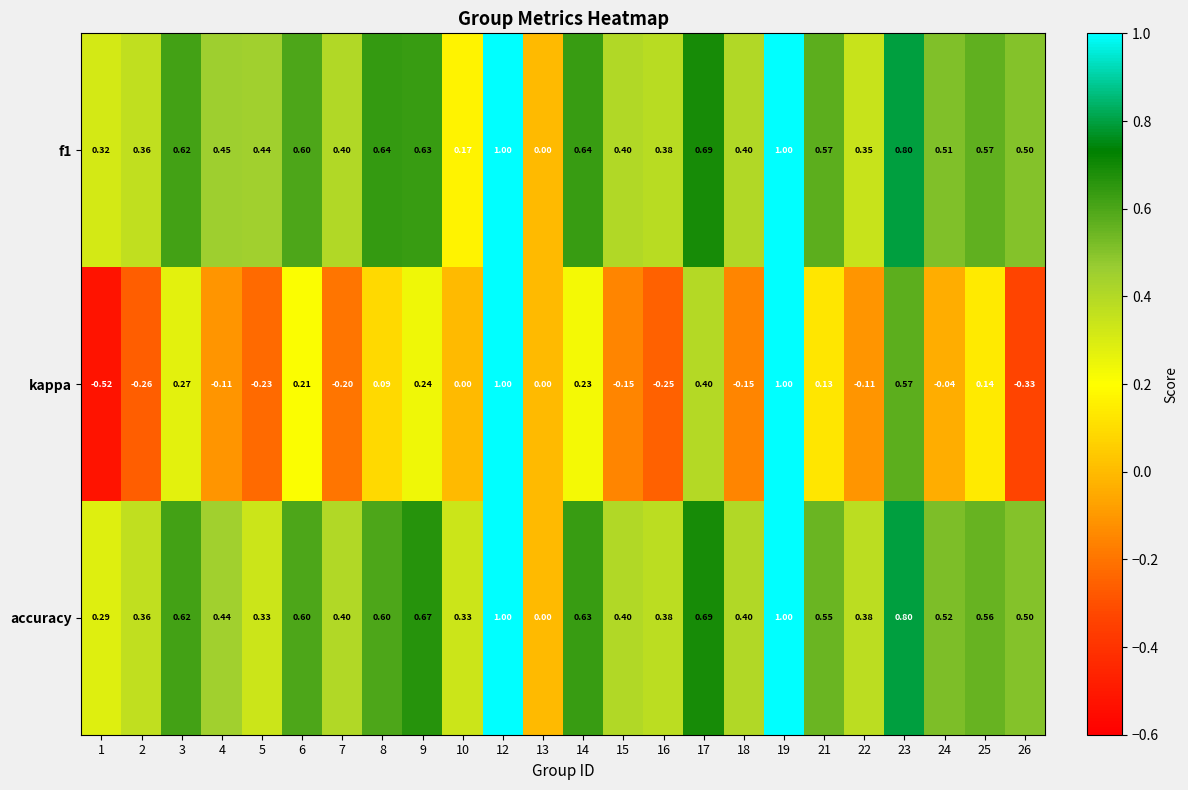

Which series has the largest range (max minus min)?

kappa